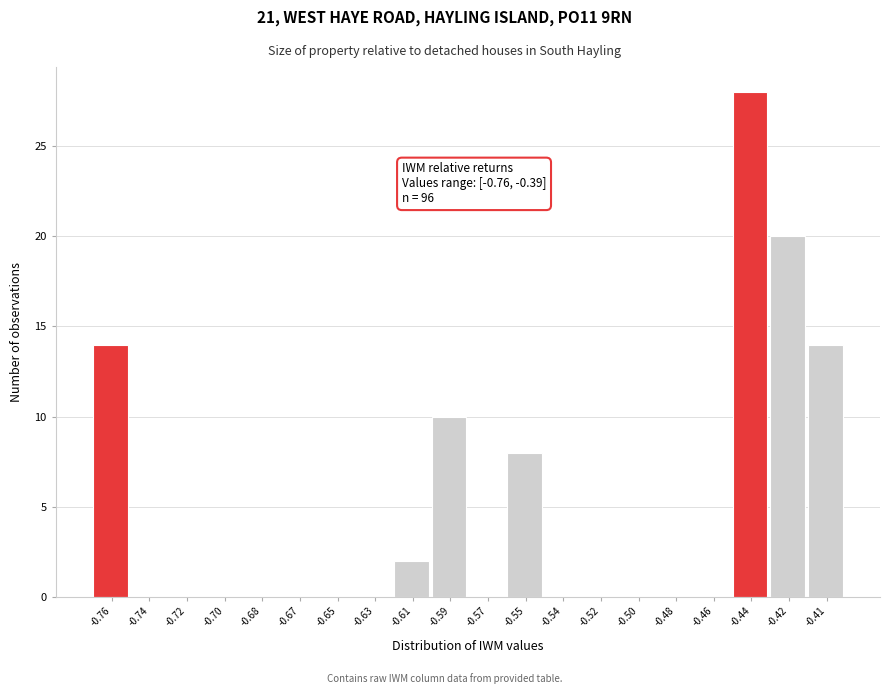

Reading left to right, what are all the values shown in this chart?

-0.76=14	-0.74=0	-0.72=0	-0.70=0	-0.68=0	-0.67=0	-0.65=0	-0.63=0	-0.61=2	-0.59=10	-0.57=0	-0.55=8	-0.54=0	-0.52=0	-0.50=0	-0.48=0	-0.46=0	-0.44=28	-0.42=20	-0.41=14